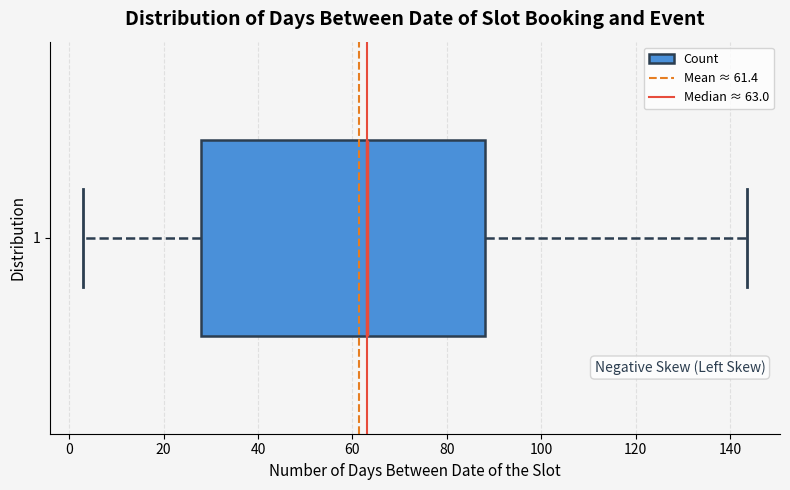

Read this box plot against the x-axis: the position of the median line, the range covered by the box, and the ends of both whiskers. The values are not printed on the chart, so give them approximately, as read against the axis.

median 64, box 28 to 88, whiskers 4 to 144